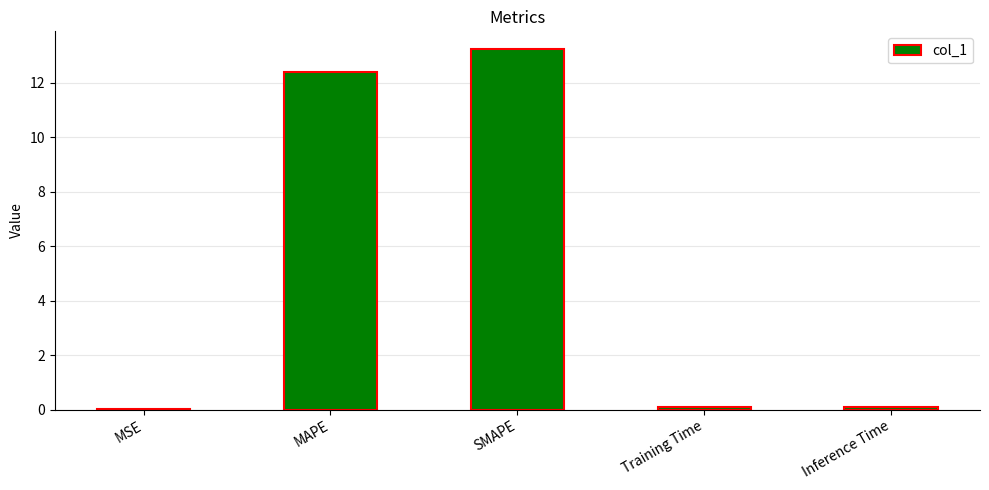

What value does the data have at SMAPE?

13.2